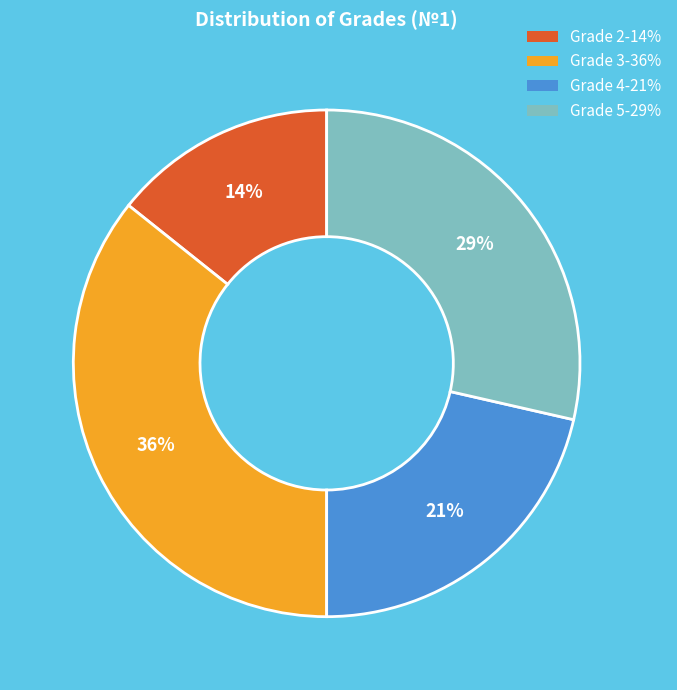

To the nearest percent, what is the average slice percentage?

25%